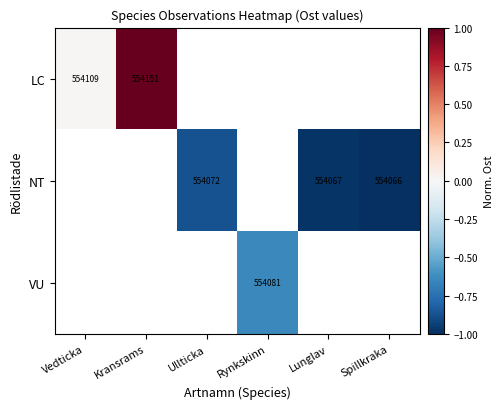

Which category has the lowest value across all series?

Spillkraka